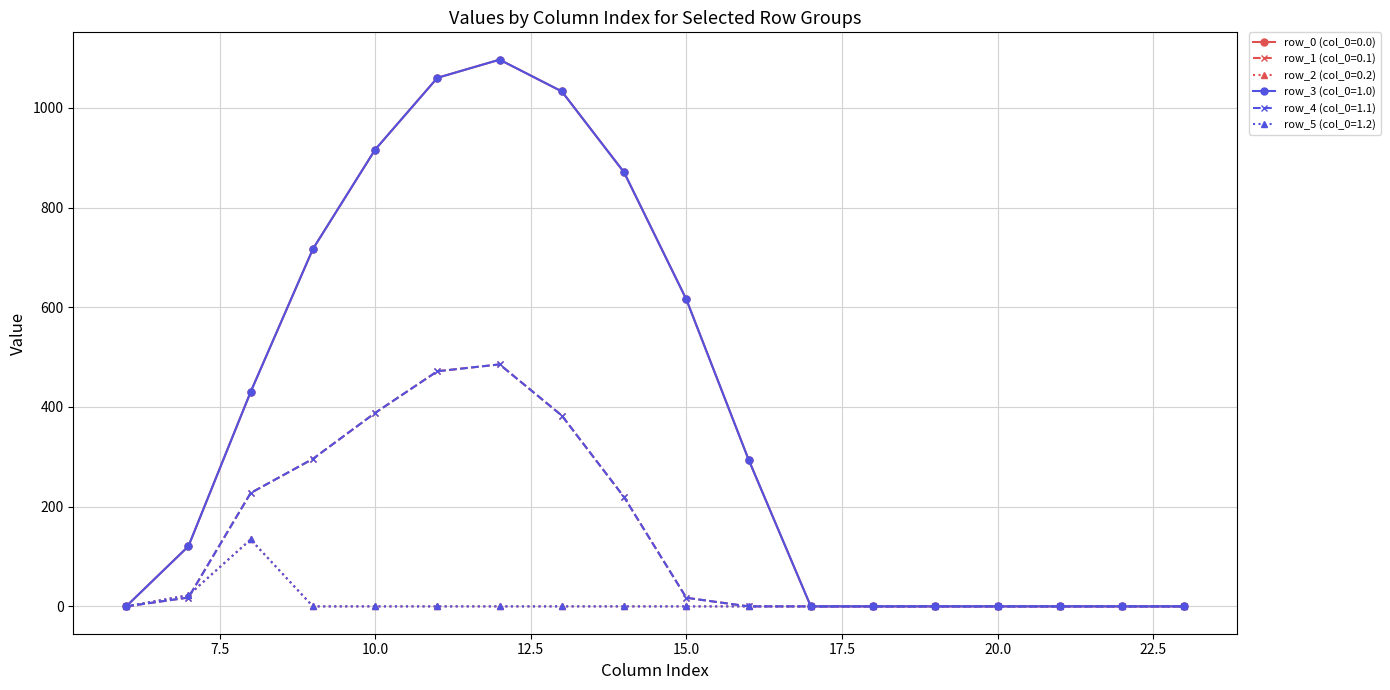

Is this an area chart (filled region under the line)?

No